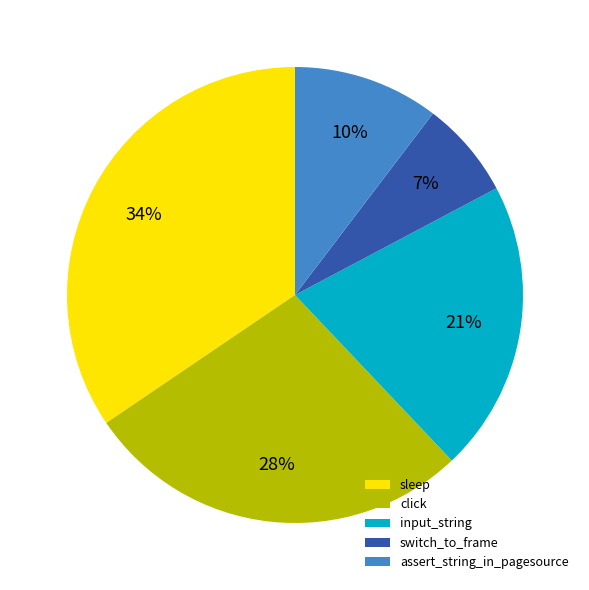

Is input_string the majority of the pie?

No